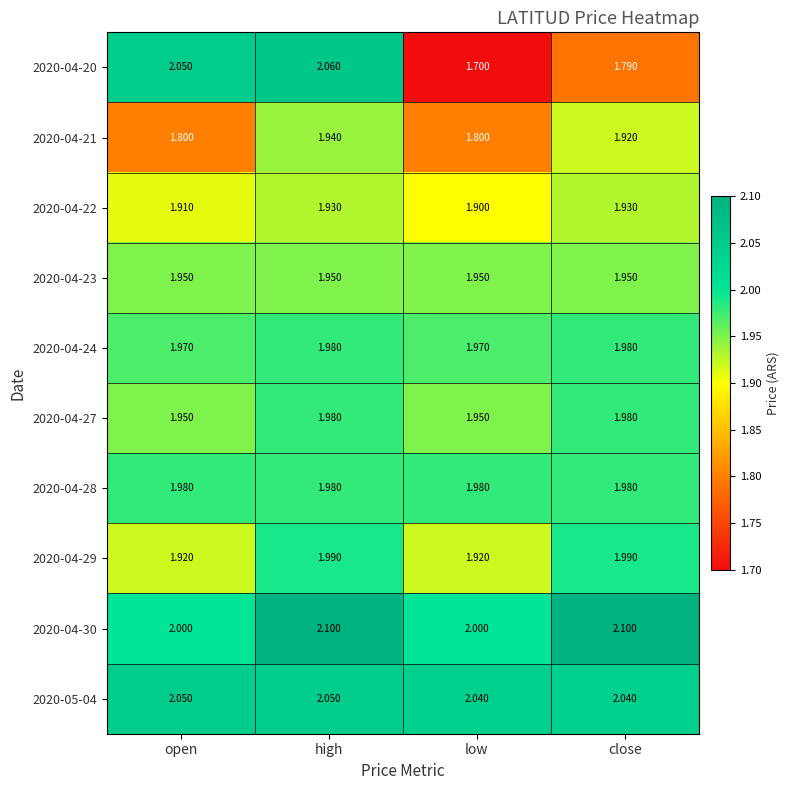

At which label is 2020-04-20 closest to 1?

low